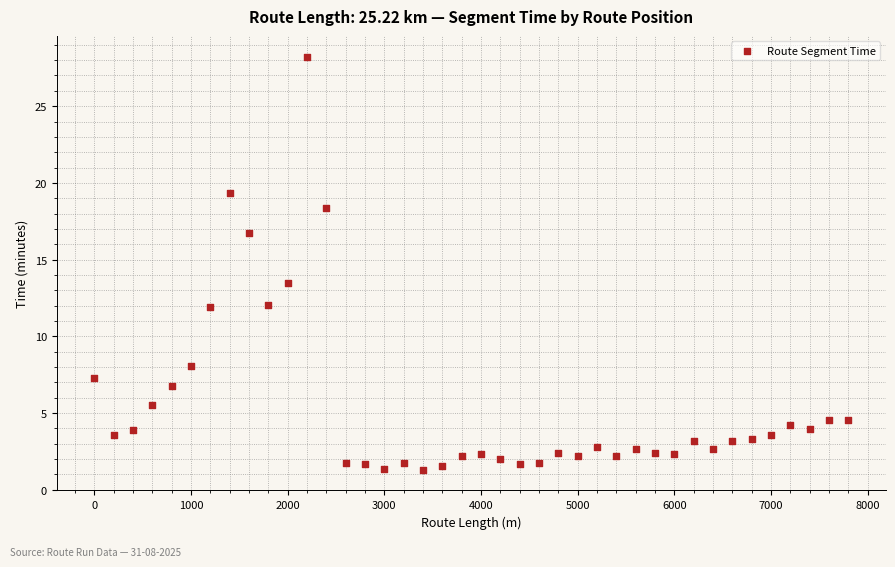

What Y value in the scatter plot is closest to 14?

13.5